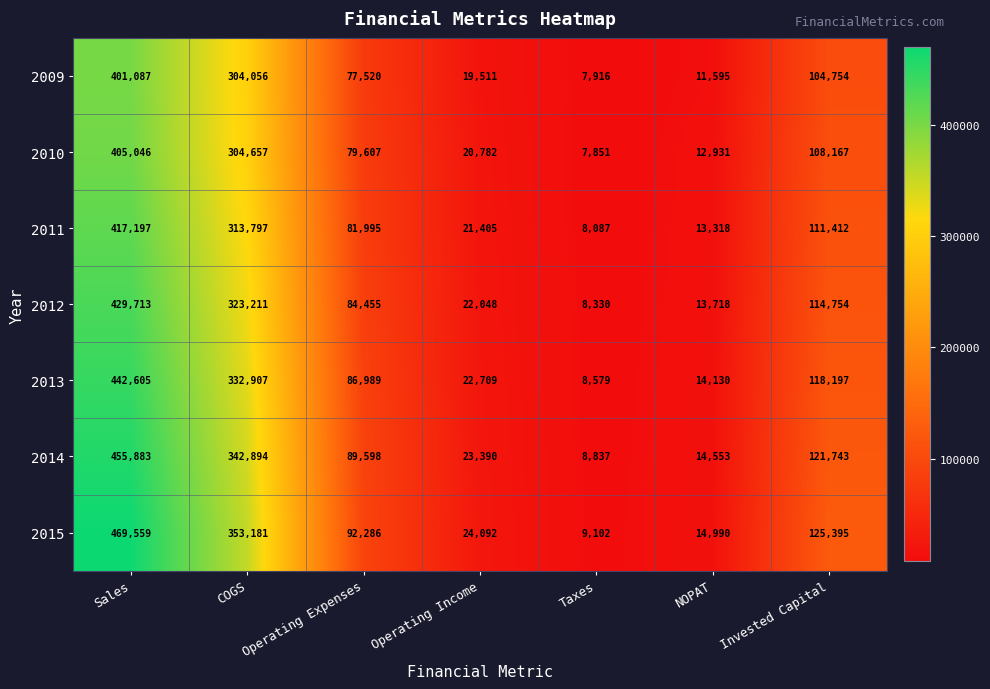

List the series in order of their peak value, highest first.

2015, 2014, 2013, 2012, 2011, 2010, 2009